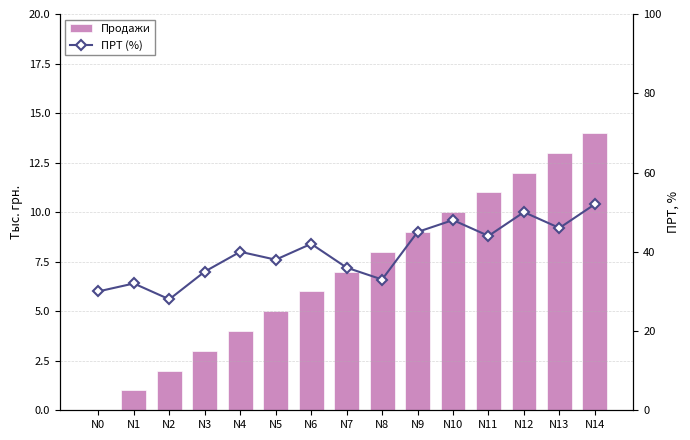

What is the value of the Продажи bar at the 14th from the left?

13